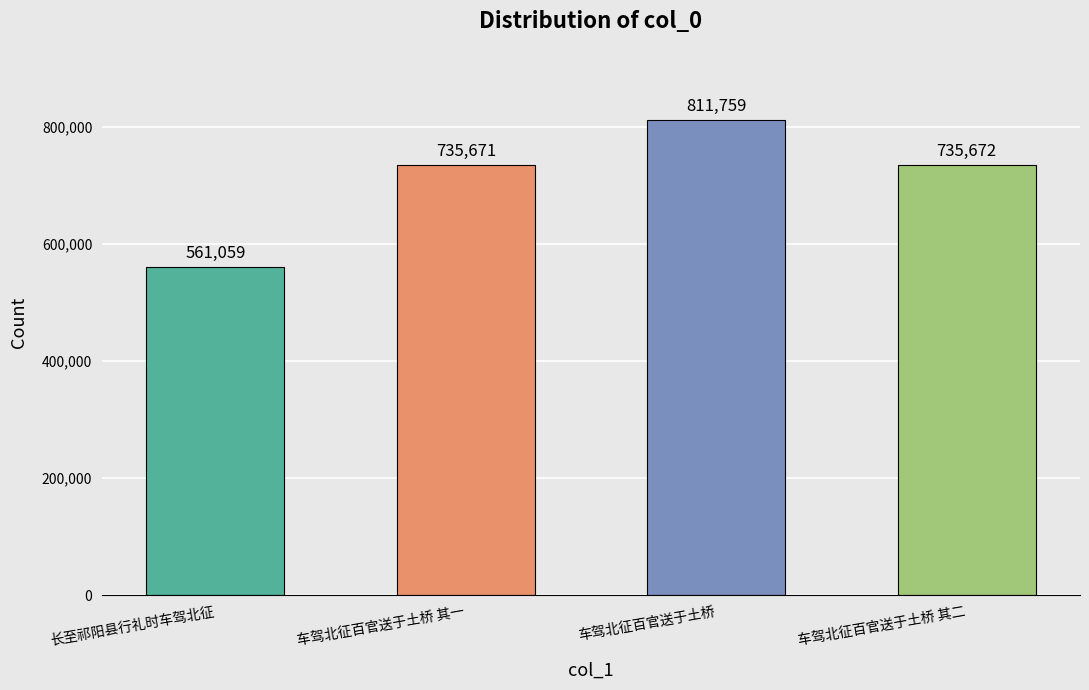

What is the average value?

711040